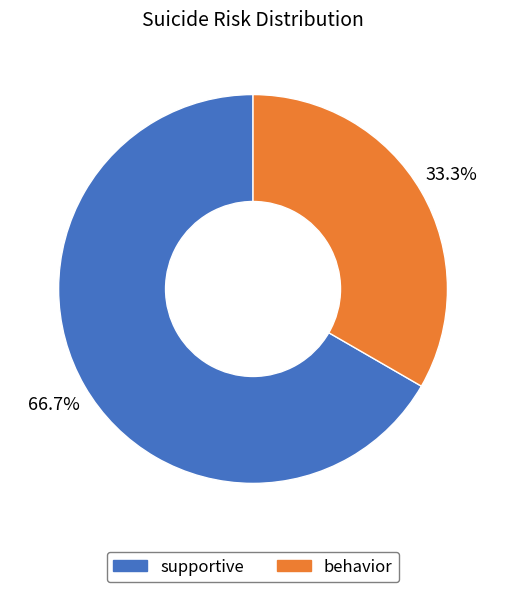

Combined, what portion of the pie is supportive and behavior?

100.0%